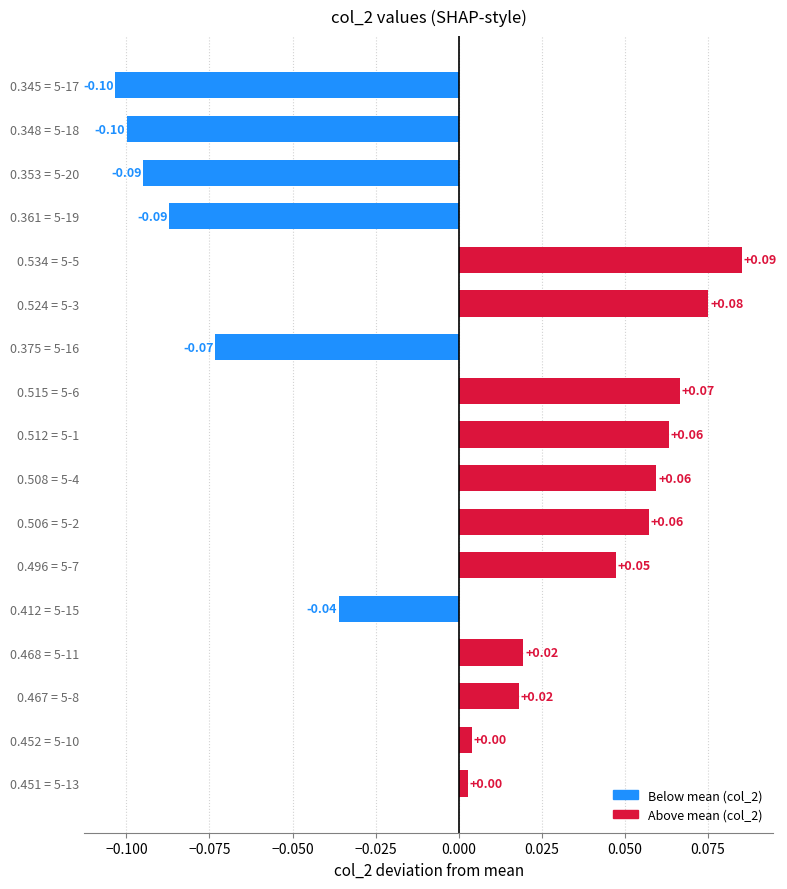

Which has a higher value, 0.467 = 5-8 or 0.508 = 5-4?

0.508 = 5-4